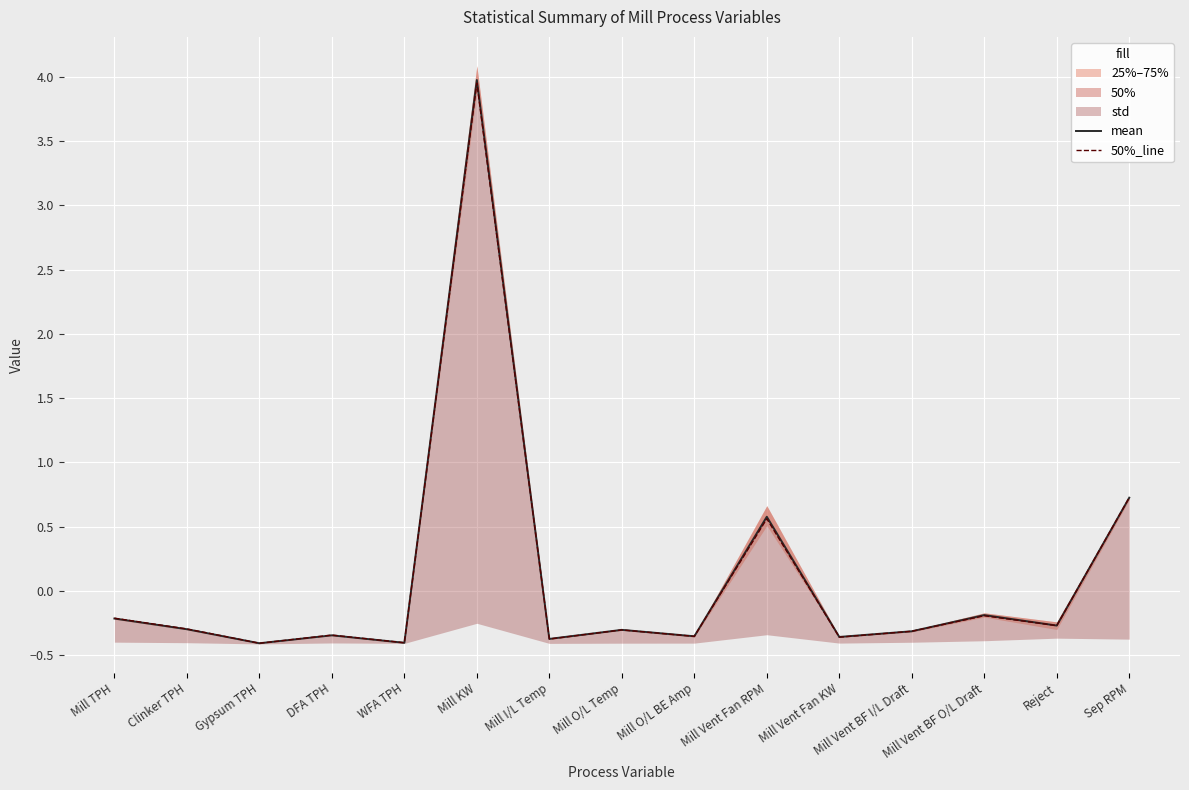

Reading right to left, list all the values displayed in this chart.

mean: 0.7	-0.3	-0.2	-0.3	-0.4	0.6	-0.4	-0.3	-0.4	4.0	-0.4	-0.3	-0.4	-0.3	-0.2
50%_line: 0.7	-0.3	-0.2	-0.3	-0.4	0.6	-0.4	-0.3	-0.4	4.0	-0.4	-0.3	-0.4	-0.3	-0.2